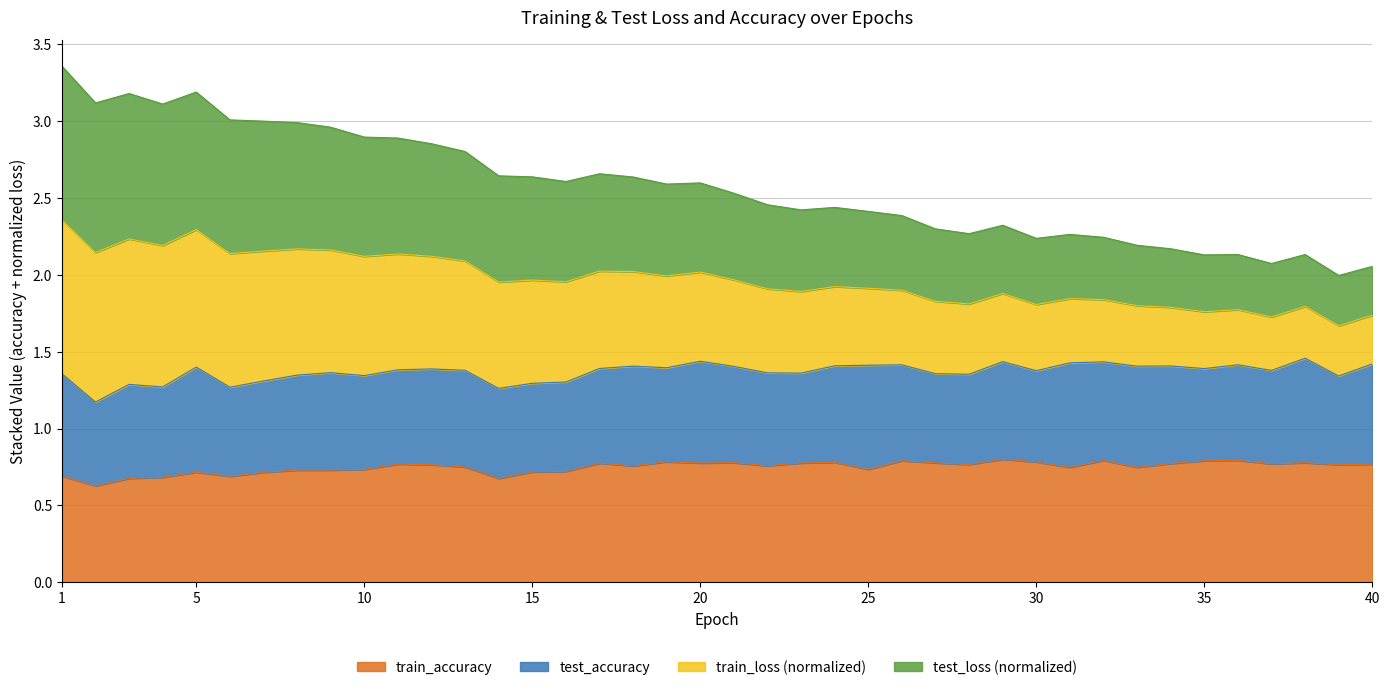

What is the approximate value of train_accuracy at 28?

0.8